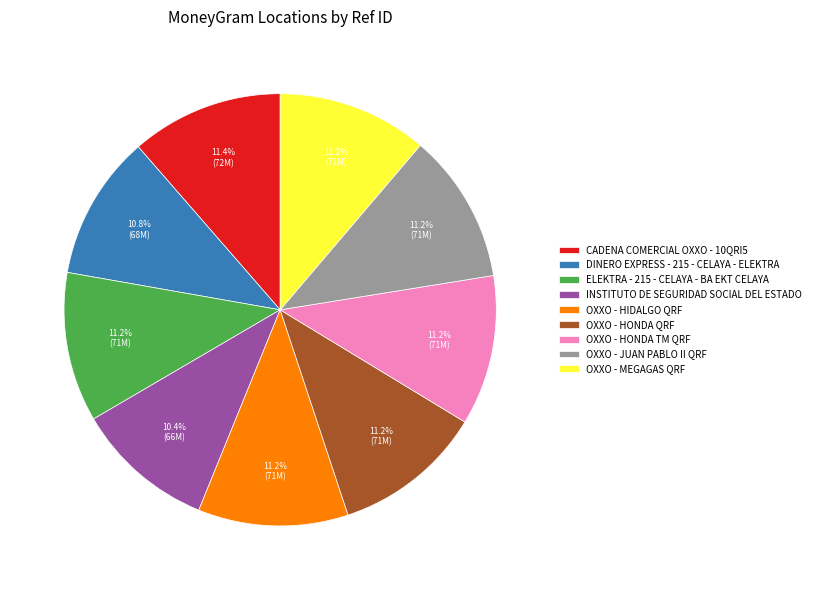

What is the ratio of the value at OXXO - HONDA TM QRF to the value at OXXO - JUAN PABLO II QRF?

1.0